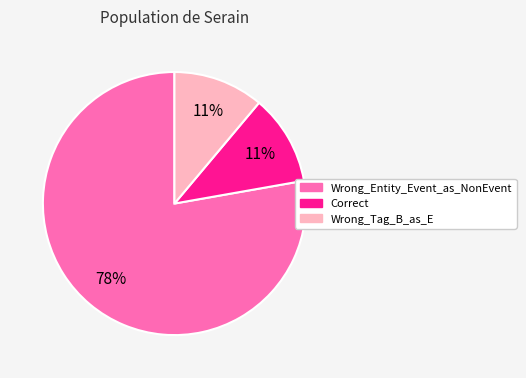

Which slice represents more than half of the pie?

Wrong_Entity_Event_as_NonEvent